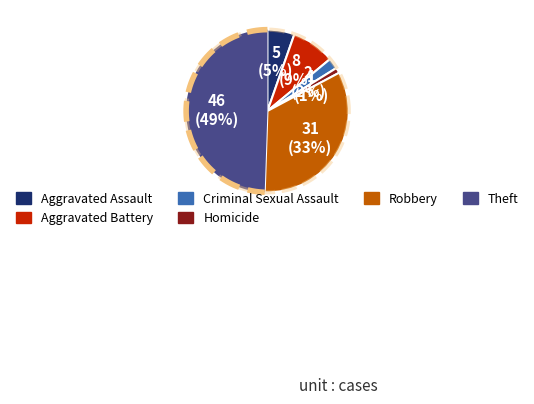

Approximately how many times larger is the value at Robbery compared to Theft?

0.7